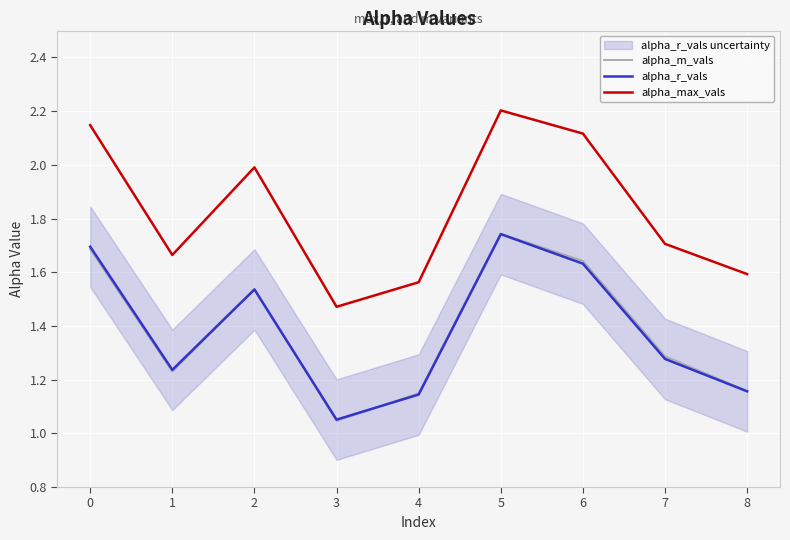

What is the total value across all series at 7?

4.3